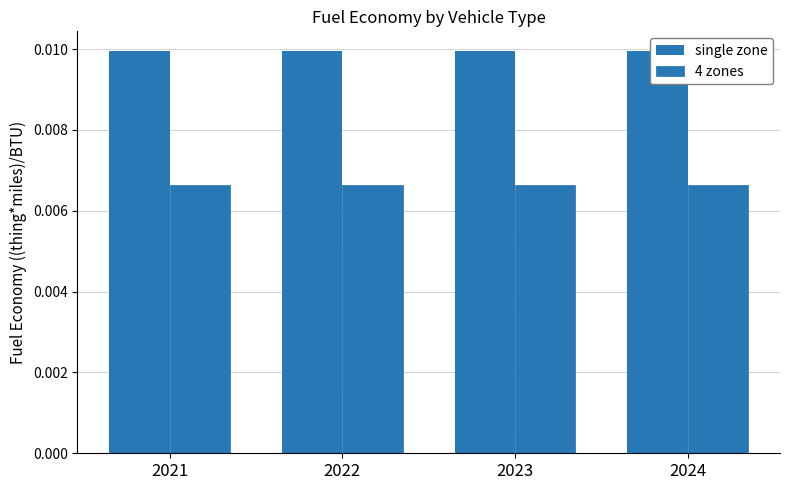

The 4 zones series shows 0.0 at 2022. True or false?

False